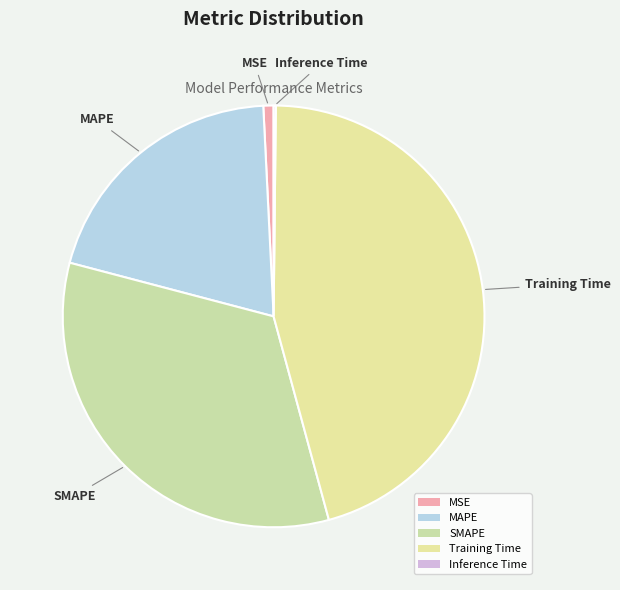

Do SMAPE and MSE together represent more than half of the pie?

No